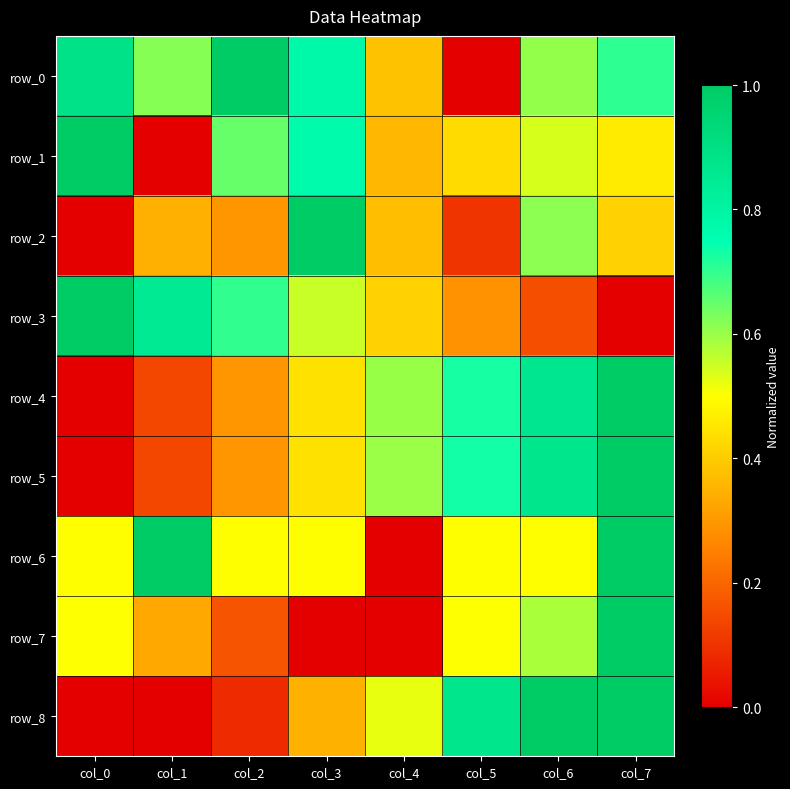

List the labels in order of row_5 value, largest first.

col_7, col_6, col_5, col_4, col_3, col_2, col_1, col_0